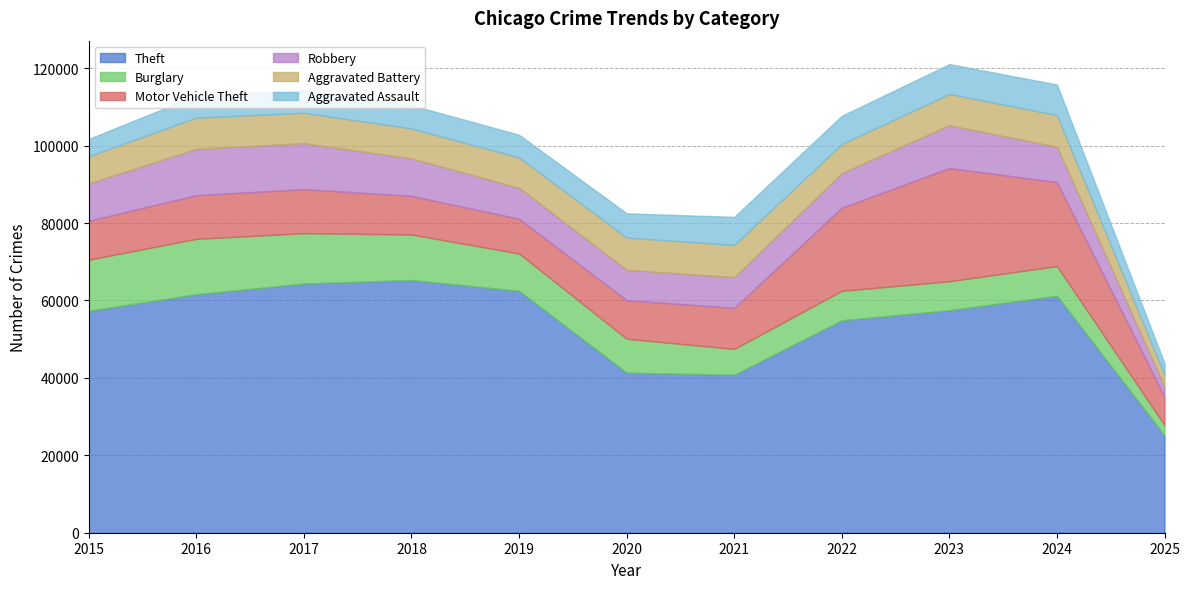

Rank the categories by Burglary value from lowest to highest.

2025, 2021, 2023, 2022, 2024, 2020, 2019, 2018, 2017, 2015, 2016